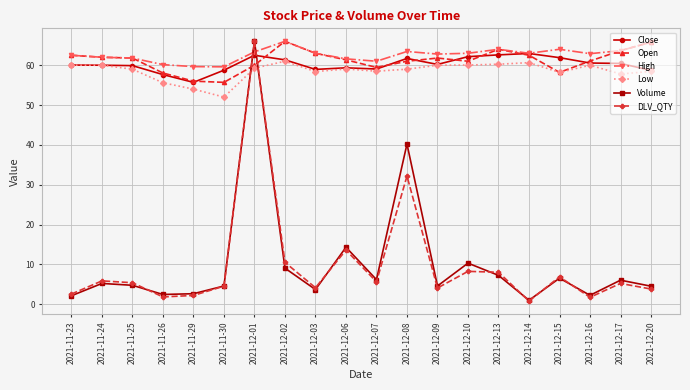

What is the label of the 7th point from the right?

2021-12-10